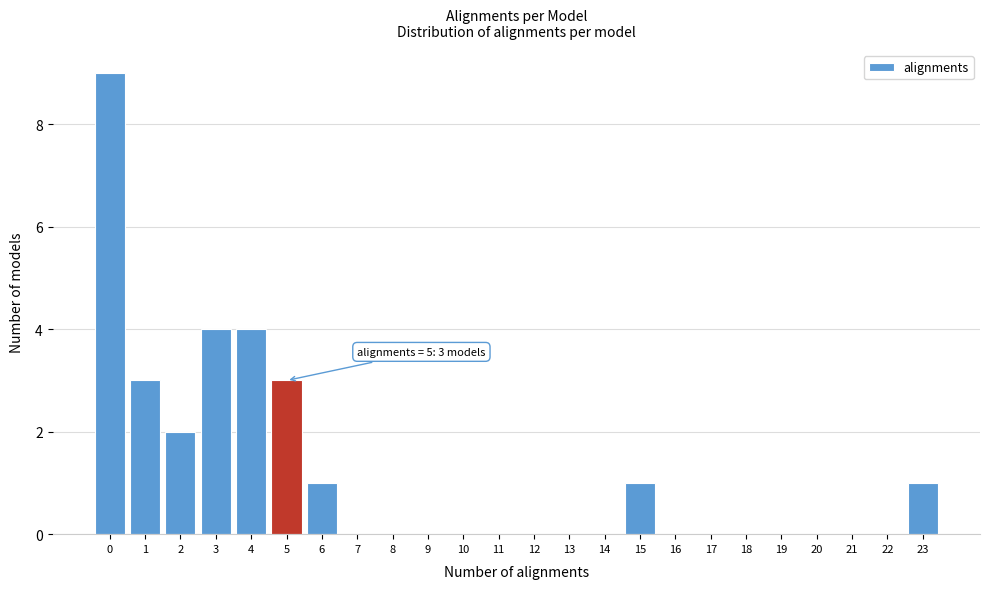

Over which range of the x-axis is the bar tallest?

-0.5 to 0.5